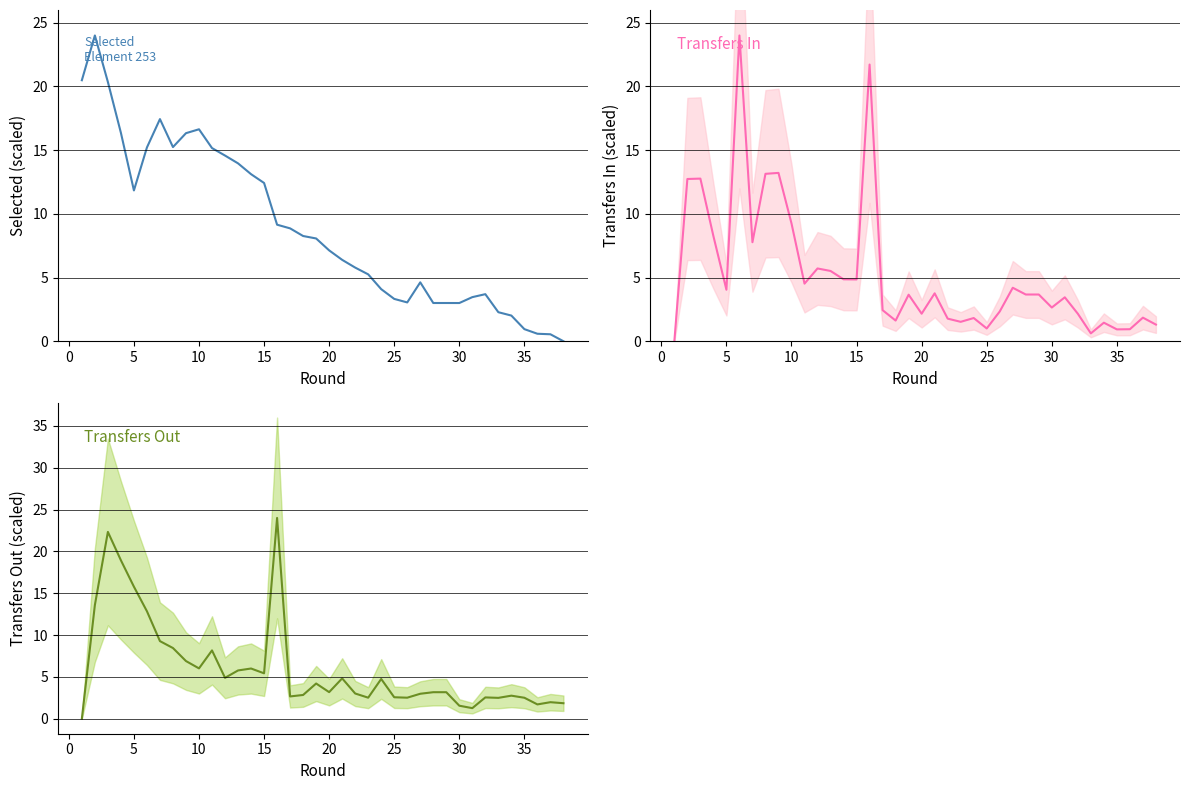

How many lines are shown in the chart?

3